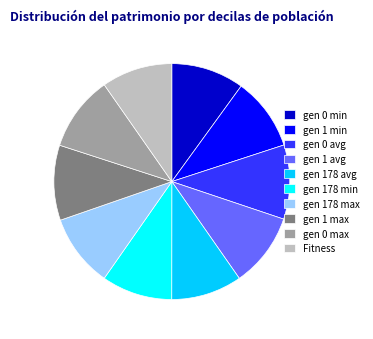

Combined, do gen 1 min and gen 178 min account for over 50%?

No